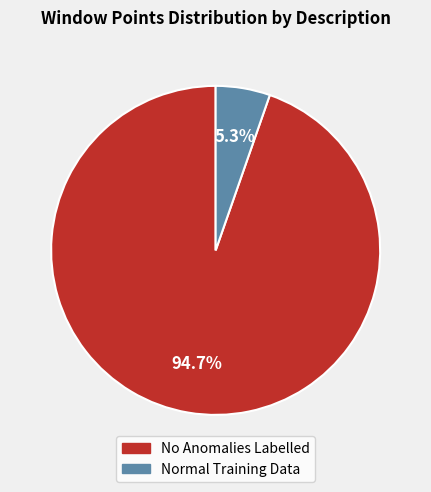

How many segments does this pie chart have?

2